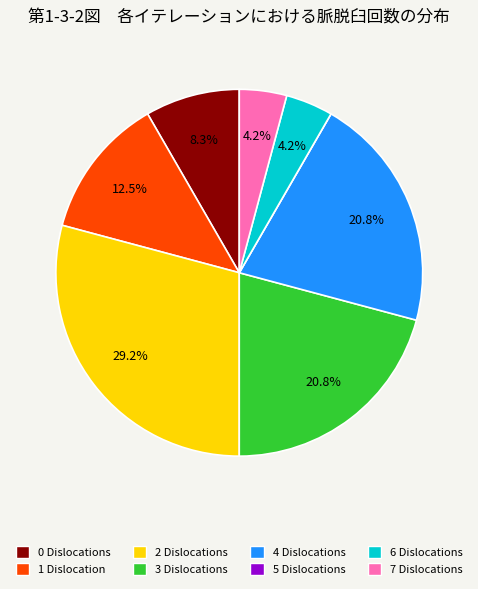

Does any single category account for the majority?

No